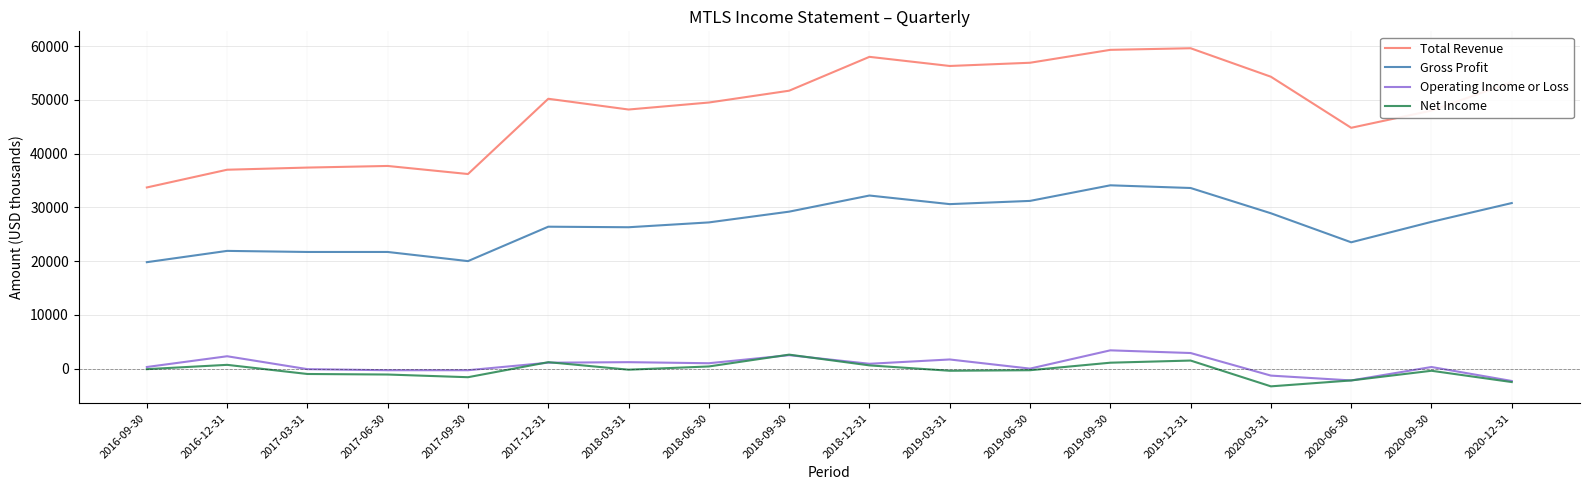

Is this an area chart (filled region under the line)?

No